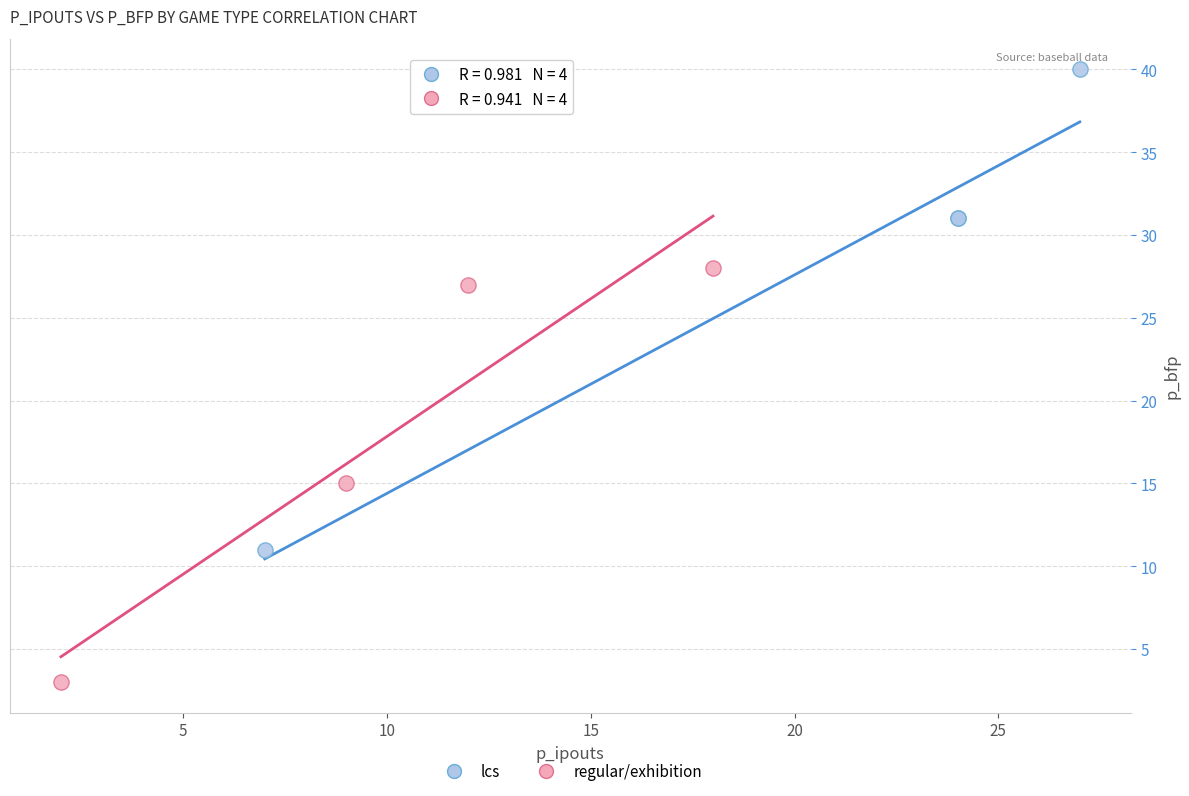

Which series reaches the maximum Y coordinate?

lcs